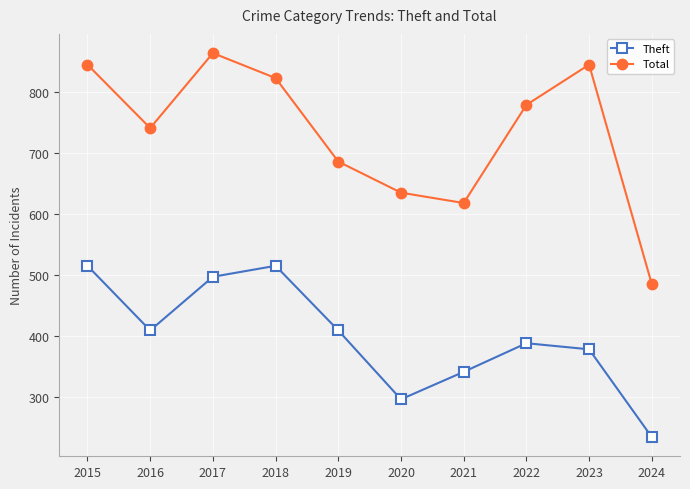

Reading left to right, list all the values displayed in this chart.

Theft: 2015=515	2016=409	2017=497	2018=515	2019=409	2020=296	2021=341	2022=388	2023=378	2024=234
Total: 2015=845	2016=741	2017=864	2018=823	2019=686	2020=635	2021=618	2022=779	2023=845	2024=485